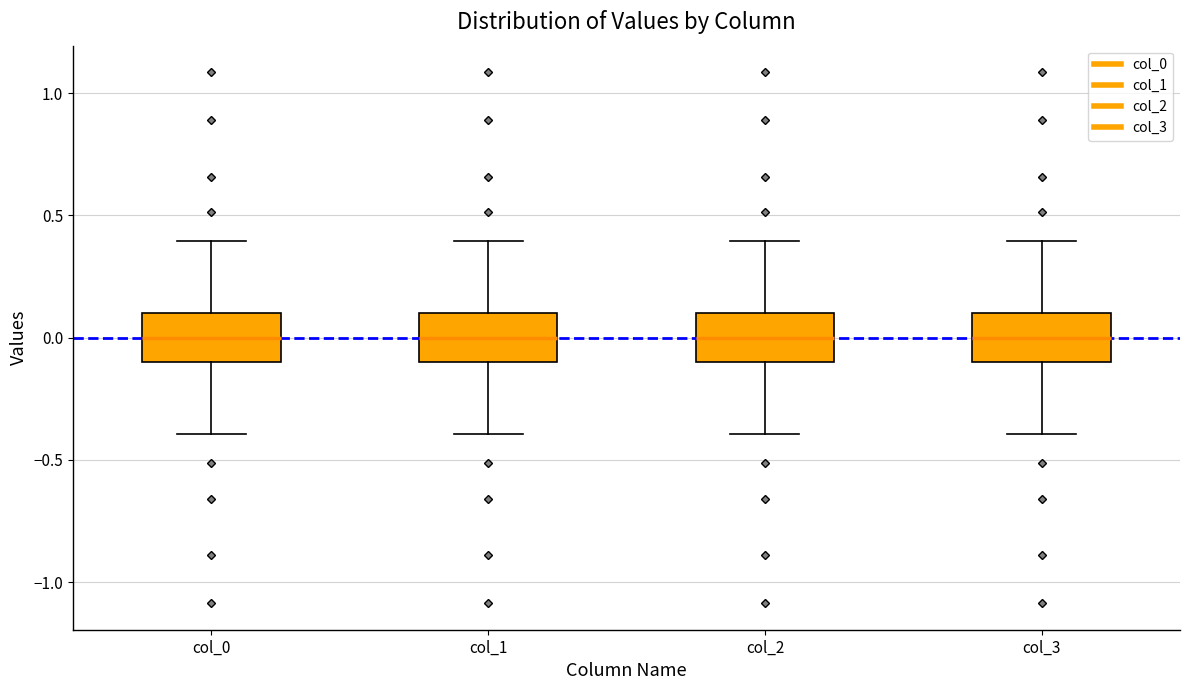

Reading left to right, transcribe this box plot: for each box, give where its median line is, the range the box spans, and where its two whiskers end, as read against the y-axis. The values are not printed on the chart, so give them approximately, as read against the axis.

col_0: median 0.0, box -0.1 to 0.1, whiskers -0.4 to 0.4
col_1: median 0.0, box -0.1 to 0.1, whiskers -0.4 to 0.4
col_2: median 0.0, box -0.1 to 0.1, whiskers -0.4 to 0.4
col_3: median 0.0, box -0.1 to 0.1, whiskers -0.4 to 0.4